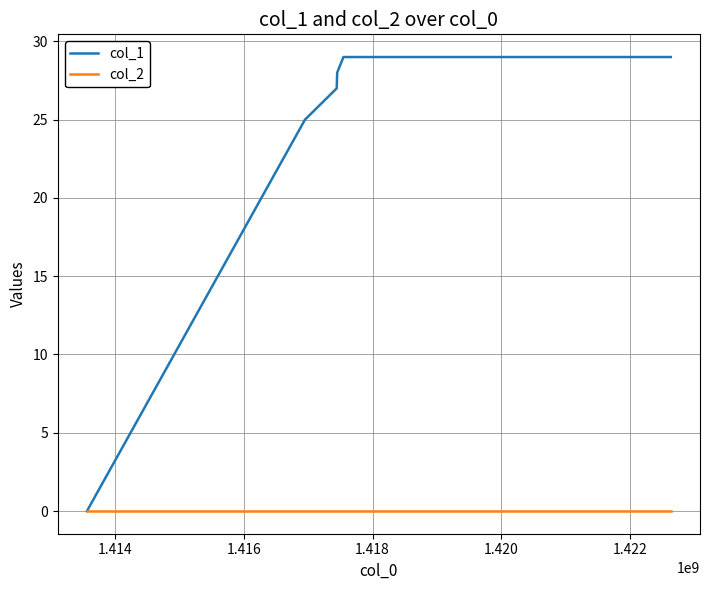

Which series has the largest total across all categories?

col_1